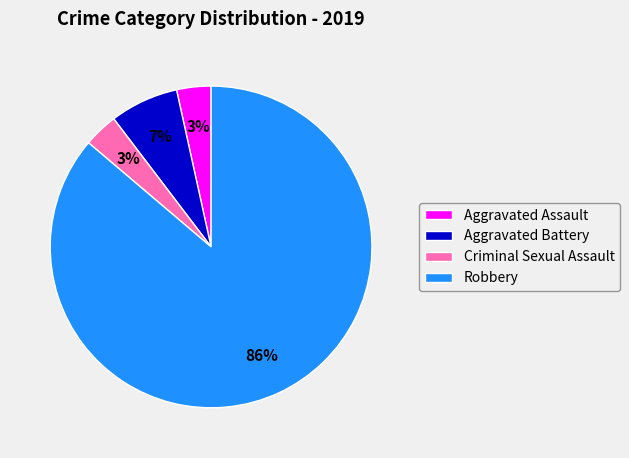

The Robbery slice represents 74% of the pie. True or false?

False